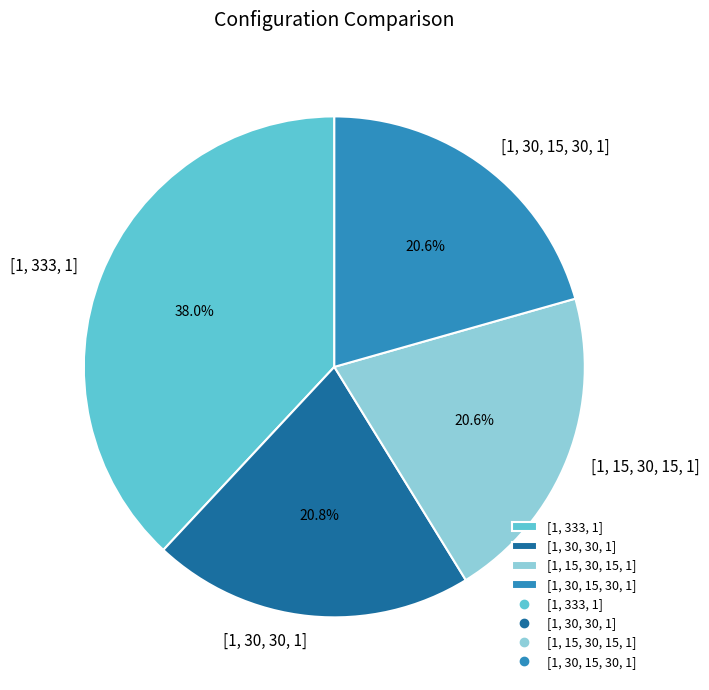

Which slice is the largest?

[1, 333, 1]